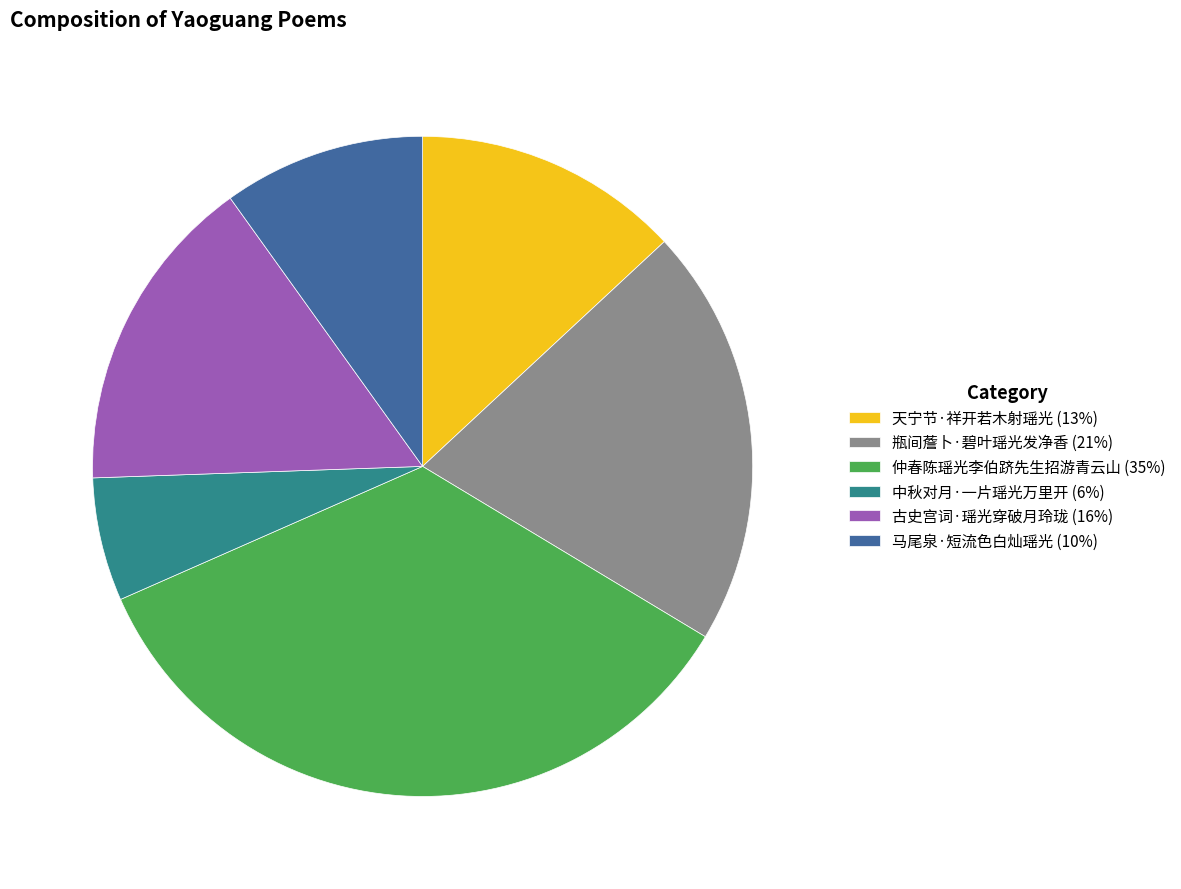

Is the sum of 天宁节·祥开若木射瑶光 and 中秋对月·一片瑶光万里开 greater than half?

No